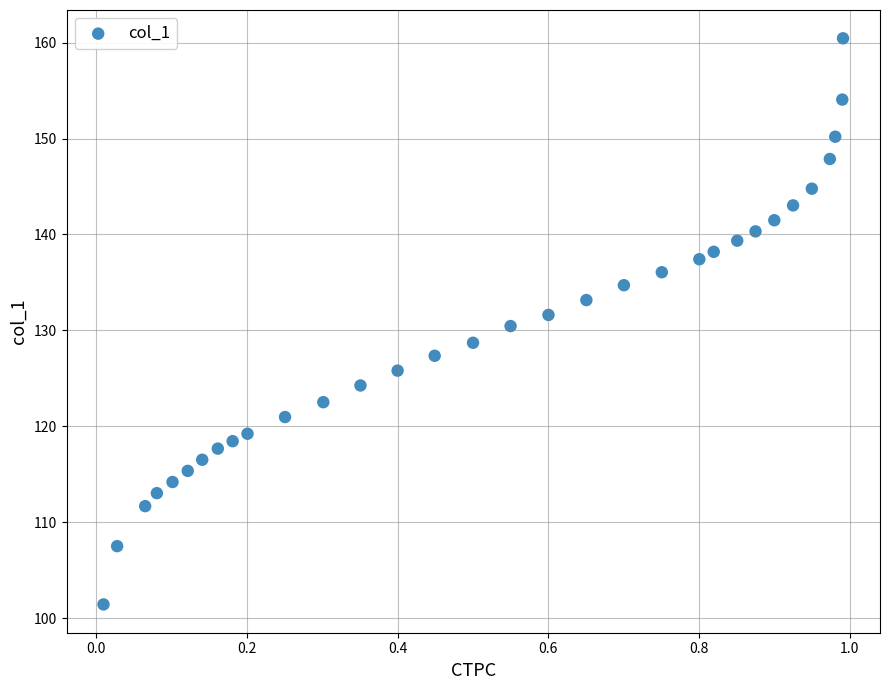

What is the range of X values (max minus min)?

1.0